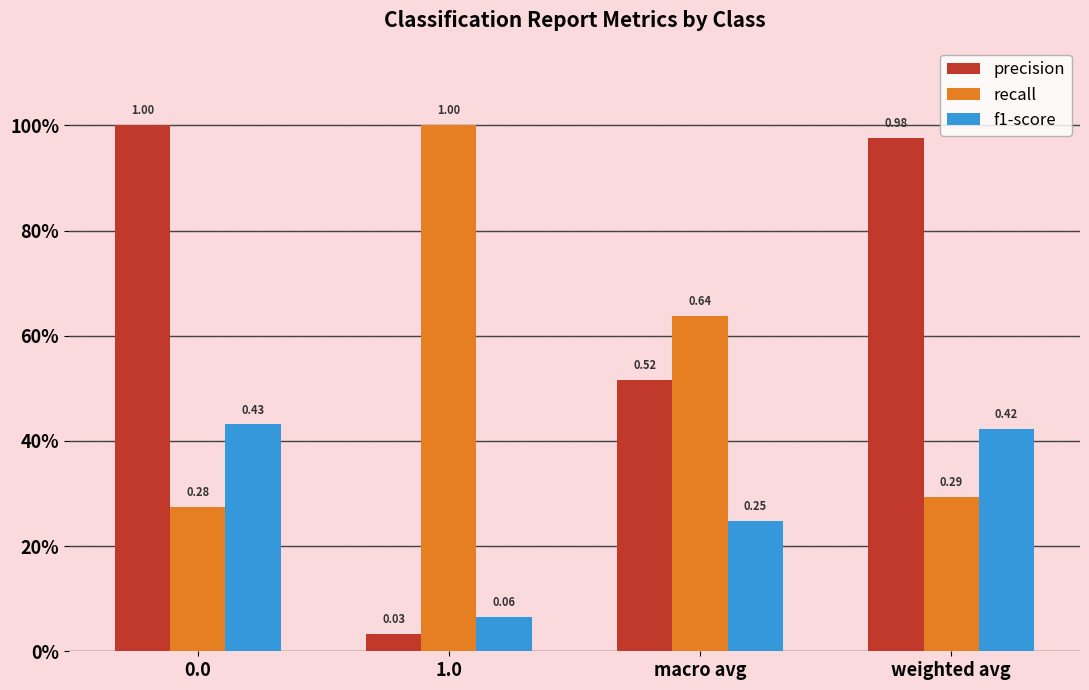

Rank the series by their average value, from highest to lowest.

precision, recall, f1-score